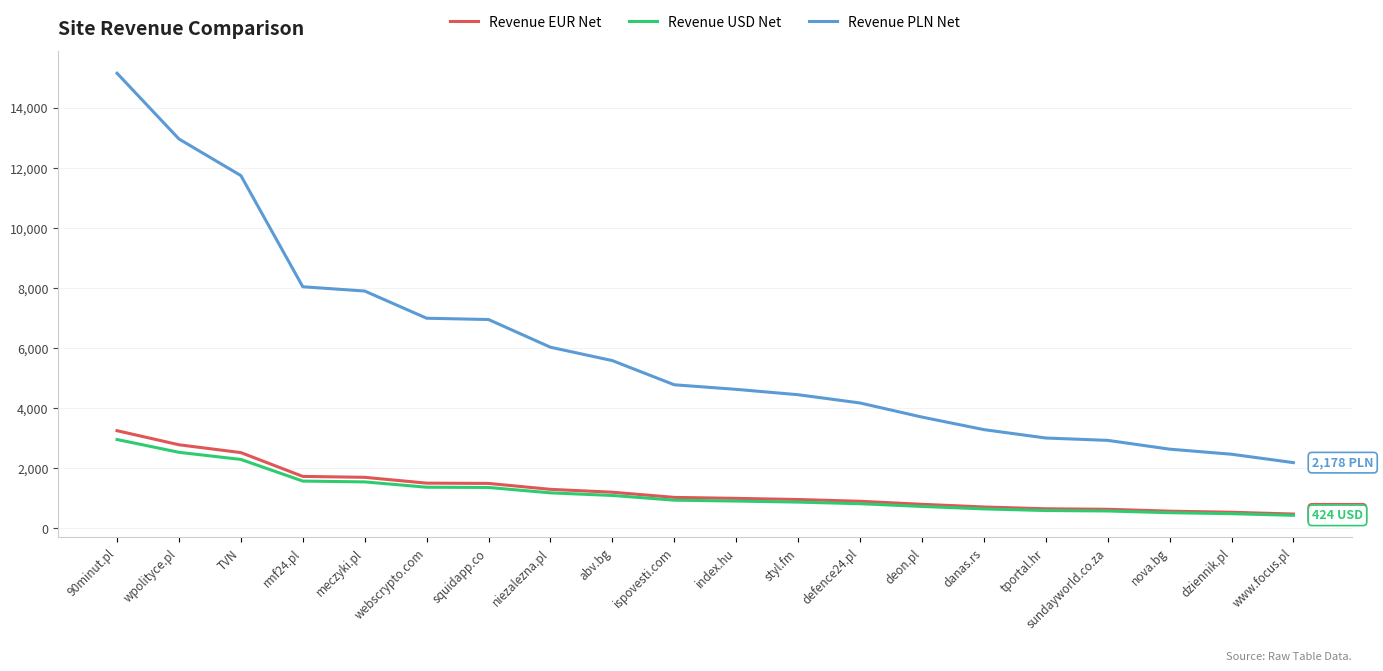

Which series has the widest spread of values?

Revenue PLN Net